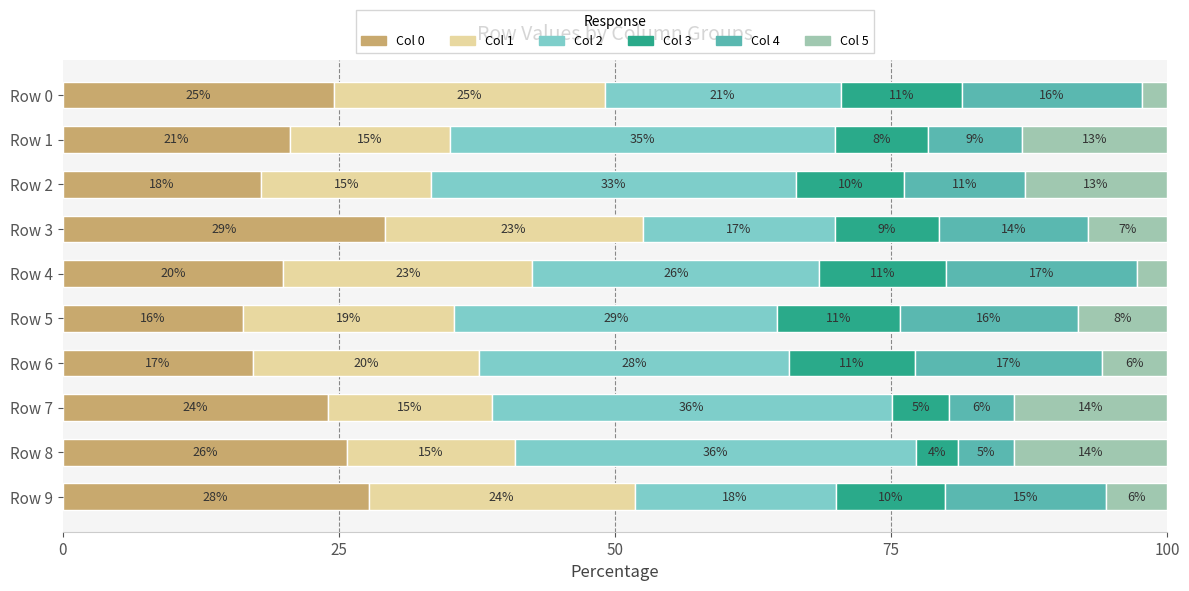

Which series has the largest total across all categories?

Col 2